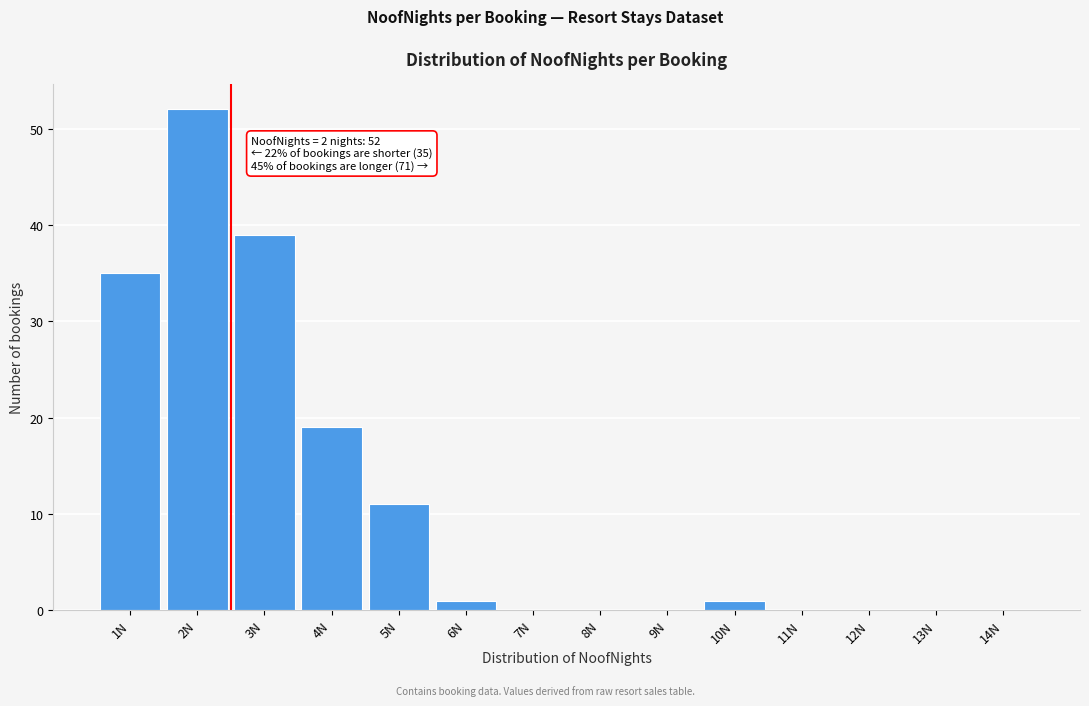

Reading left to right, transcribe all the data shown in this chart.

1N=35	2N=52	3N=39	4N=19	5N=11	6N=1	7N=0	8N=0	9N=0	10N=1	11N=0	12N=0	13N=0	14N=0